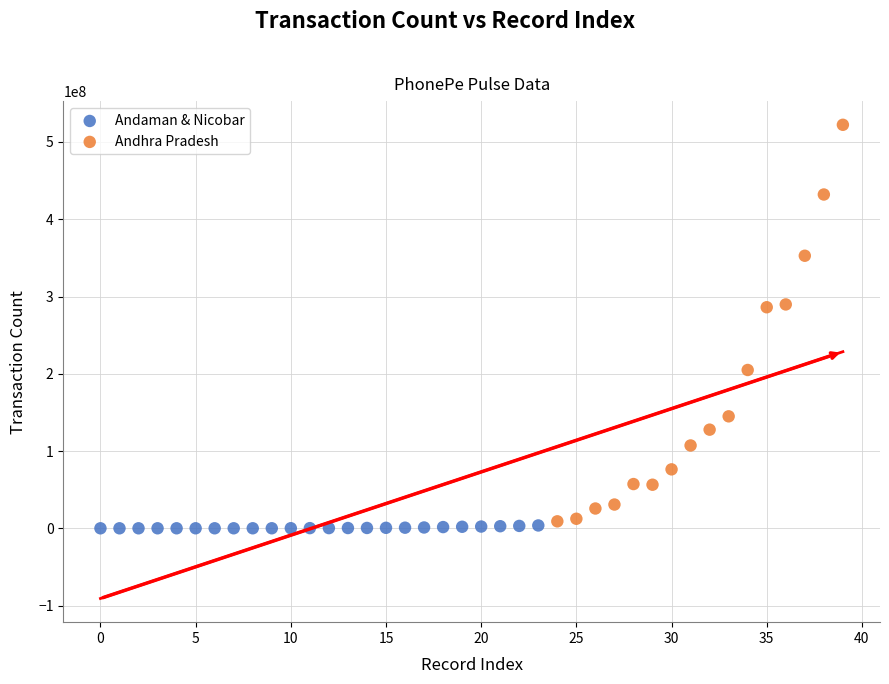

Which series reaches the maximum Y coordinate?

Andhra Pradesh